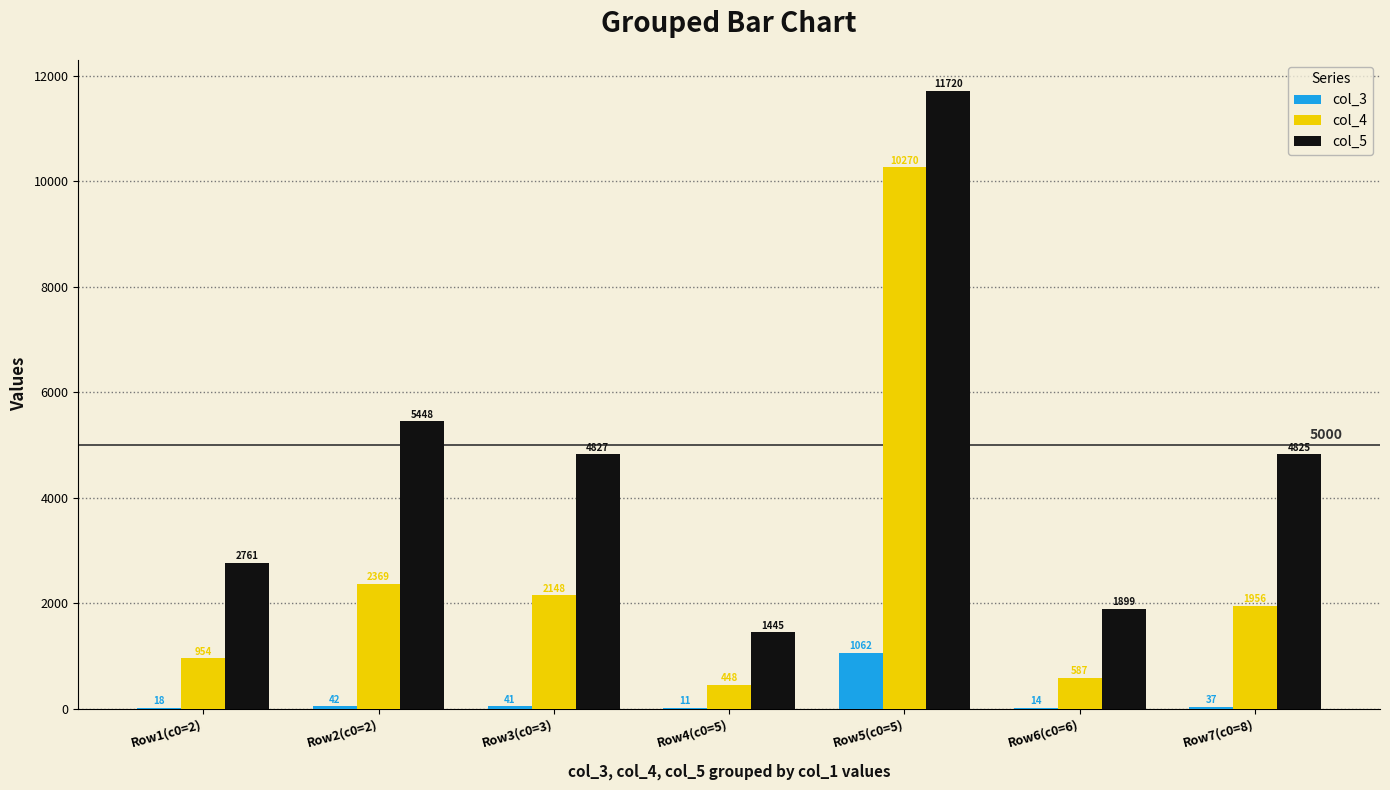

Is it true that col_4 equals 1008 at Row3(c0=3)?

False